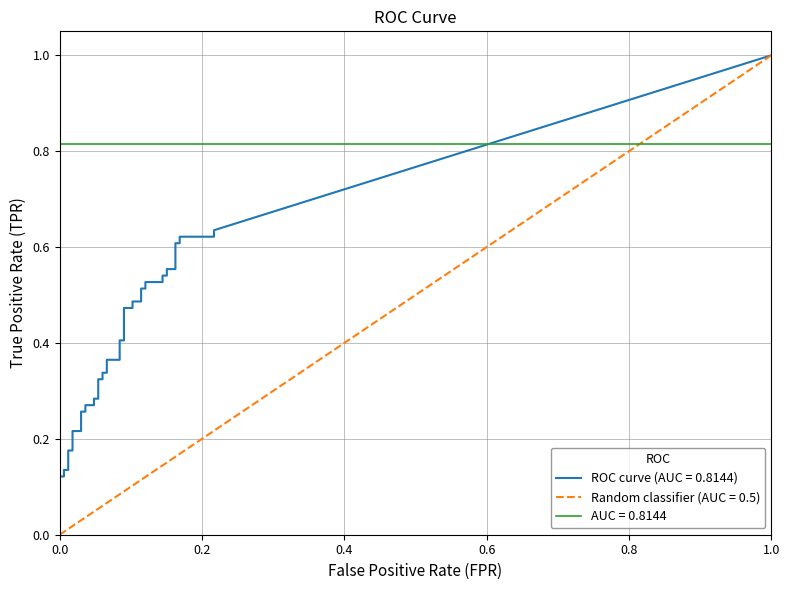

Is the value of tpr at 30 greater than the value of fpr at 19?

Yes